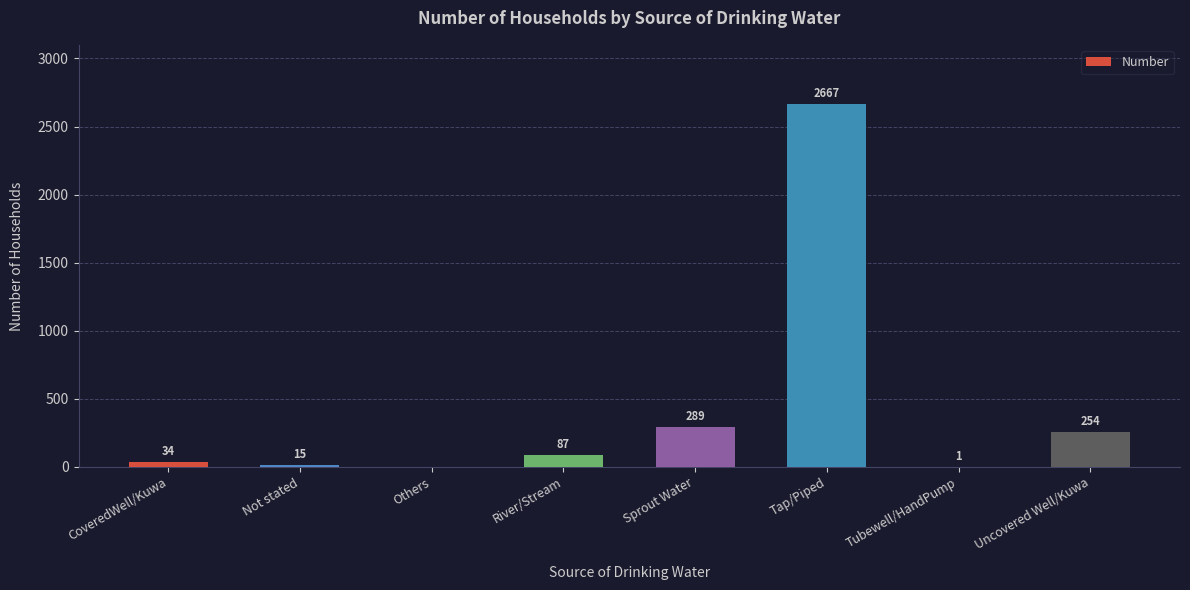

What is the sum of all values?

3347